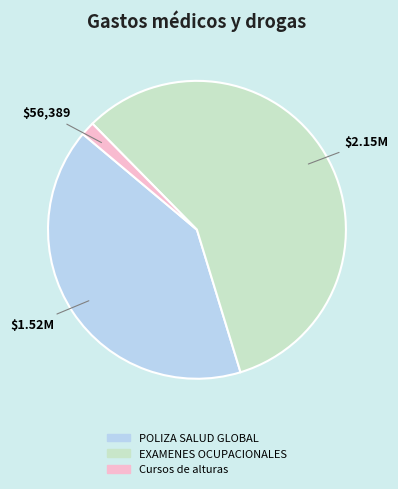

Count the number of slices in the pie.

3